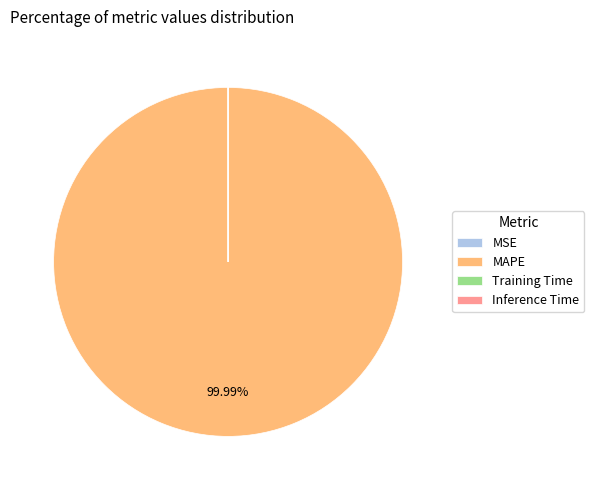

To the nearest percent, what is the average slice percentage?

25%